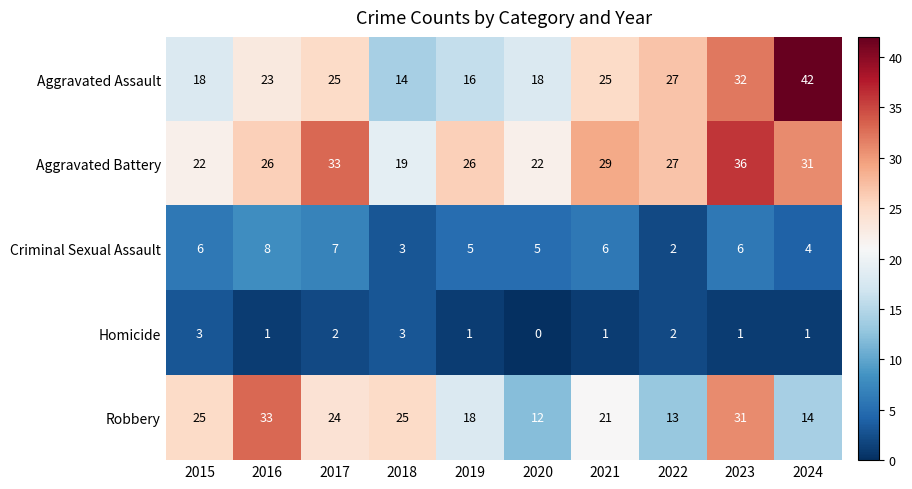

What is the approximate value of Aggravated Battery at 2015, to the nearest 5?

20